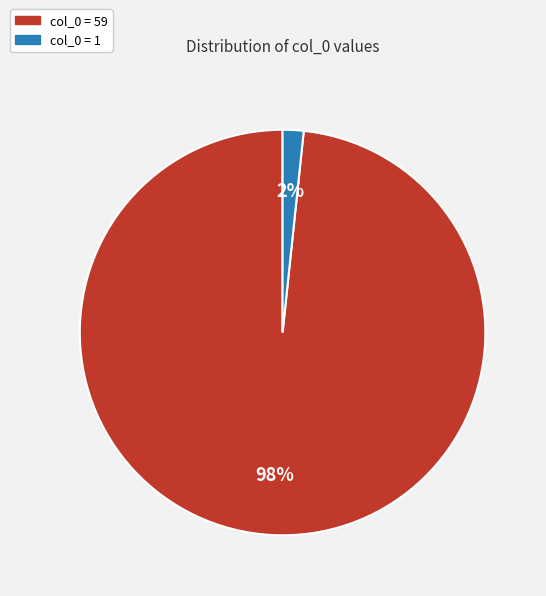

Is there a majority slice in this chart?

Yes